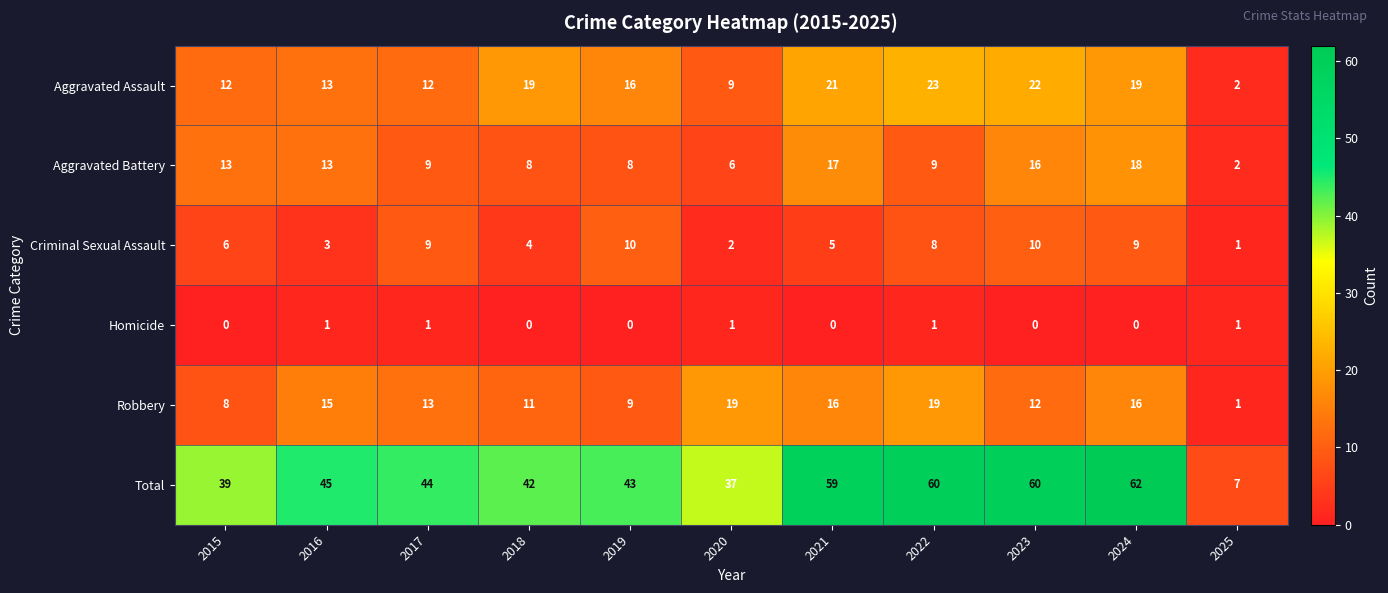

What is the spread (max minus min) of values at 2018?

42